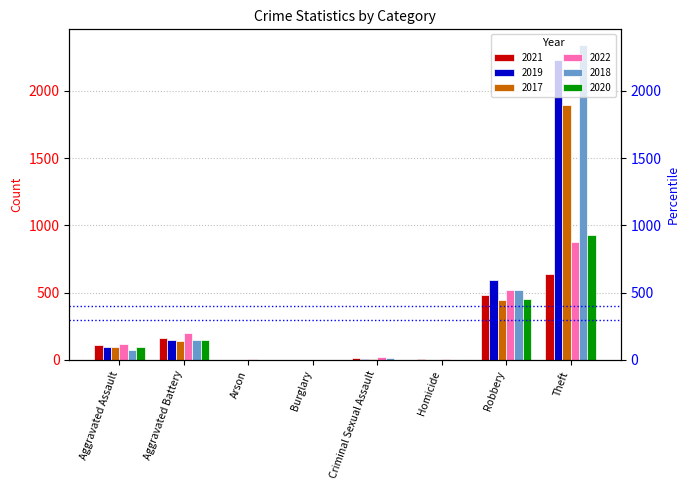

What is the total value across all series at Arson?

10